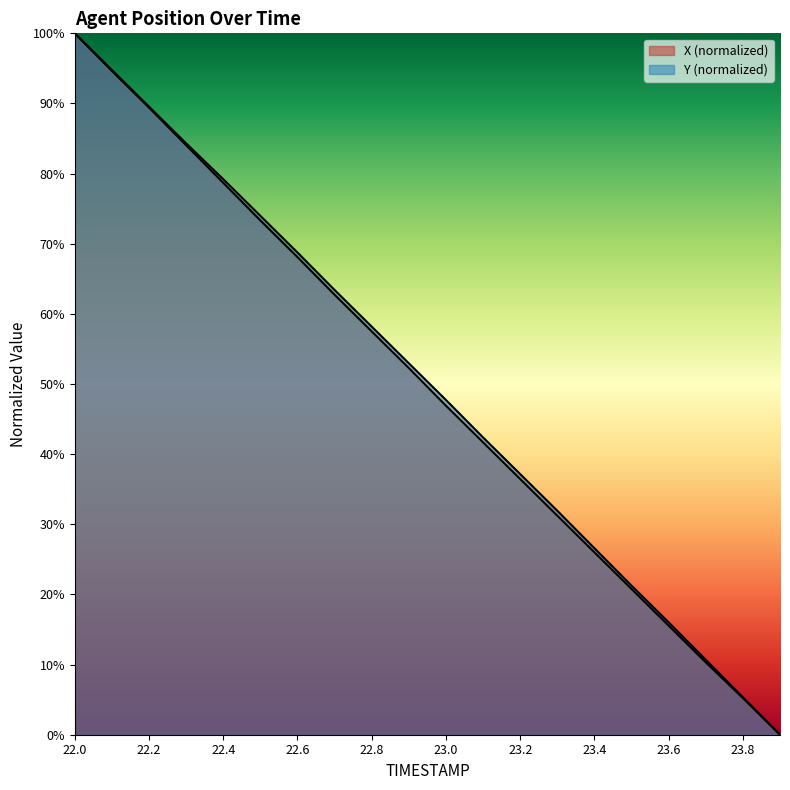

Reading left to right, extract all data points from this chart.

X: 22.0=100.0	22.1=94.6	22.2=89.4	22.3=84.0	22.4=78.7	22.5=73.3	22.6=68.1	22.7=62.7	22.8=57.5	22.9=52.3	23.0=46.9	23.1=41.7	23.2=36.5	23.3=31.2	23.4=26.0	23.5=20.8	23.6=15.5	23.7=10.3	23.8=5.2	23.9=0.0
Y: 22.0=100.0	22.1=94.8	22.2=89.5	22.3=84.3	22.4=79.2	22.5=74.0	22.6=68.8	22.7=63.4	22.8=58.2	22.9=53.0	23.0=47.7	23.1=42.4	23.2=37.2	23.3=31.9	23.4=26.6	23.5=21.2	23.6=16.0	23.7=10.7	23.8=5.3	23.9=0.0